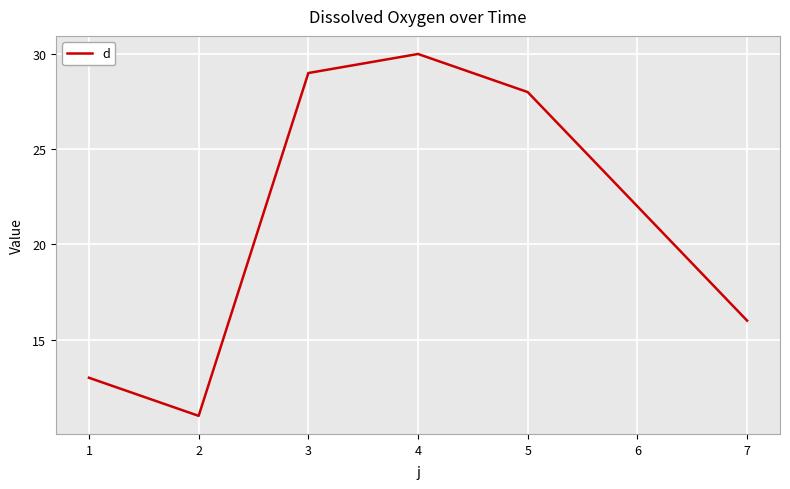

Where is the first local minimum?

2